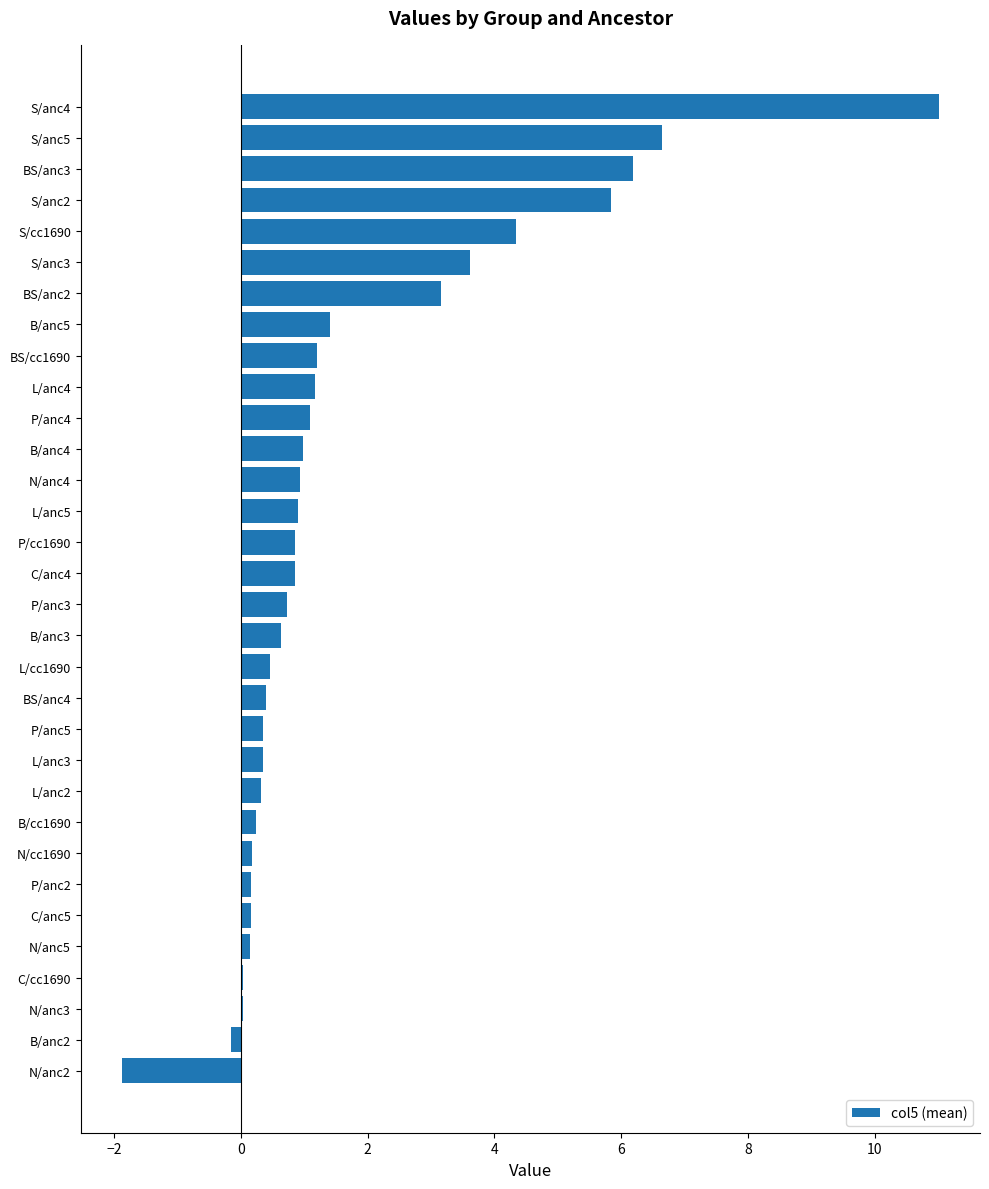

Between B/anc4 and S/cc1690, which is larger?

S/cc1690